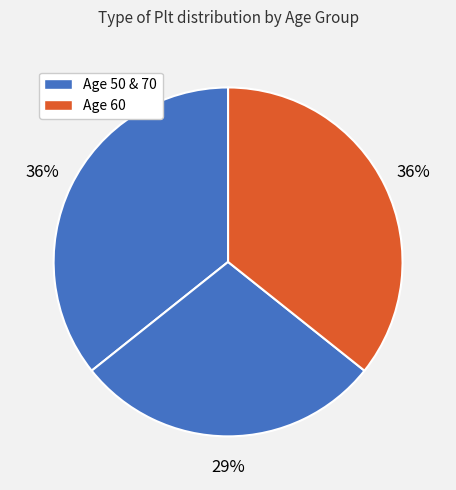

Count the number of slices in the pie.

3